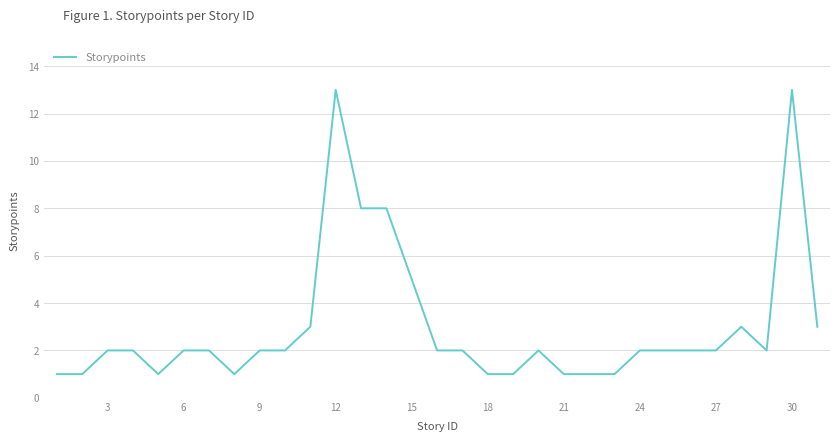

What is the smallest value displayed?

1